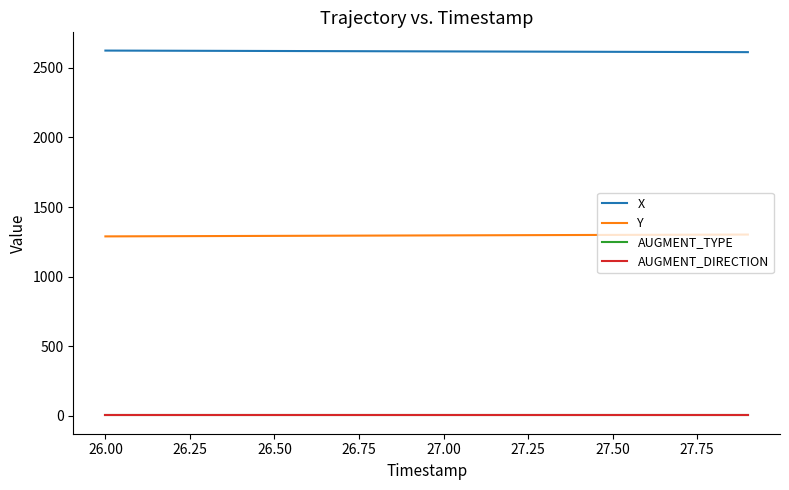

Which series has the widest spread of values?

Y